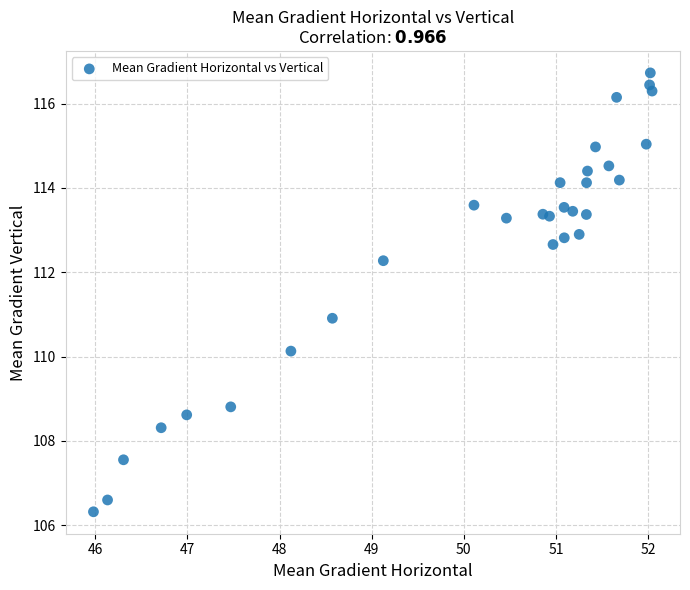

What is the range of X values (max minus min)?

6.1